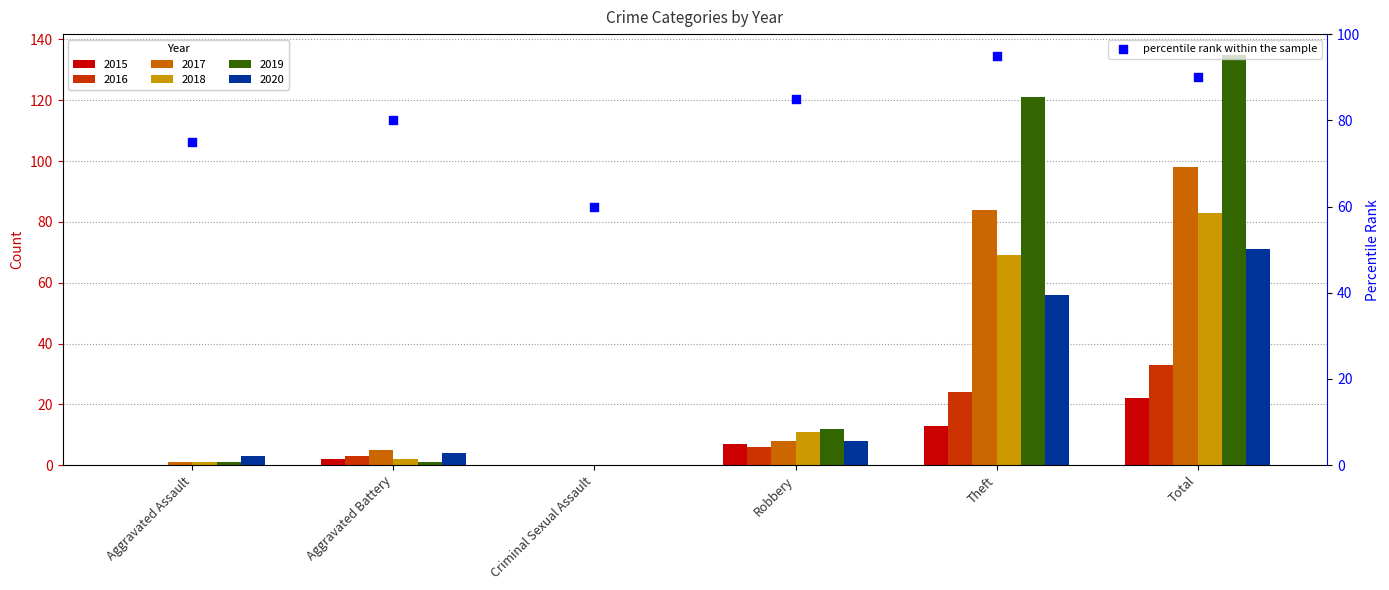

Which has a higher value, Theft or Aggravated Assault?

Theft